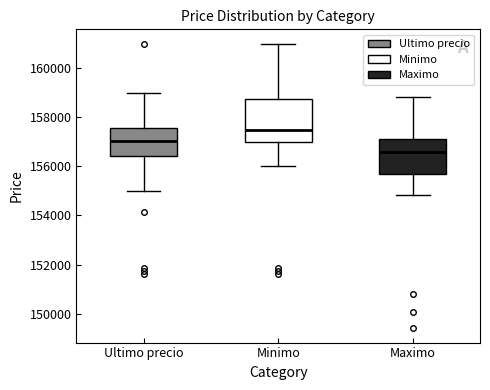

Where is the lower edge of the box for Ultimo precio on the y-axis? The values are not printed on the chart, so give them approximately, as read against the axis.

156400